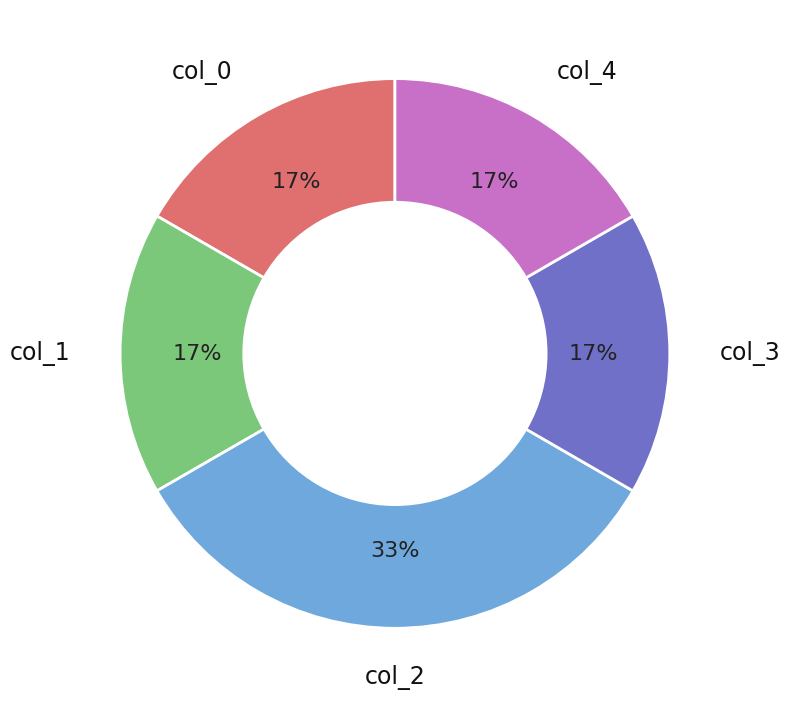

Is the sum of col_1 and col_3 greater than half?

No